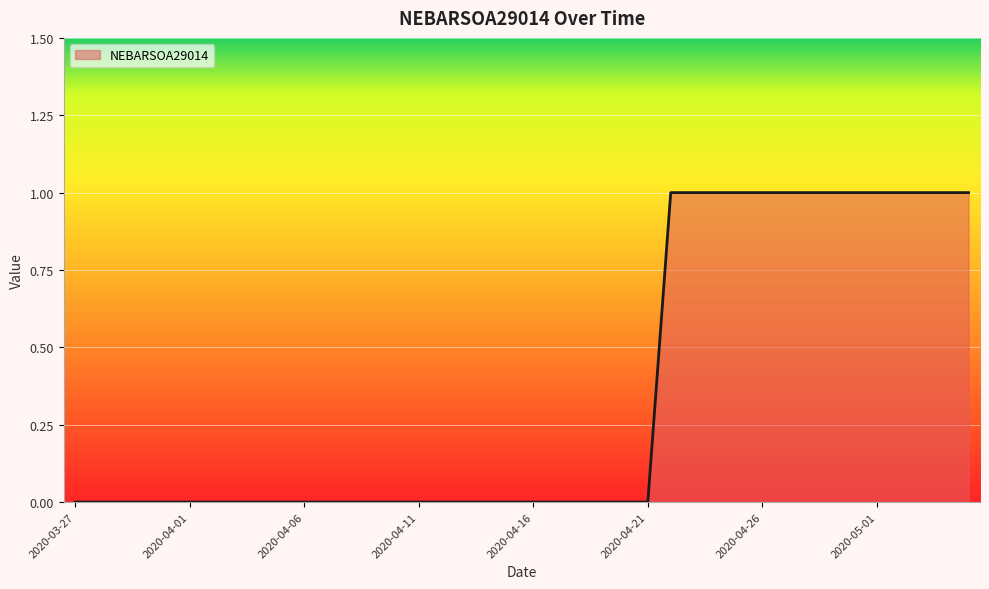

True or false: there are more than 0 points higher than both neighbors.

False